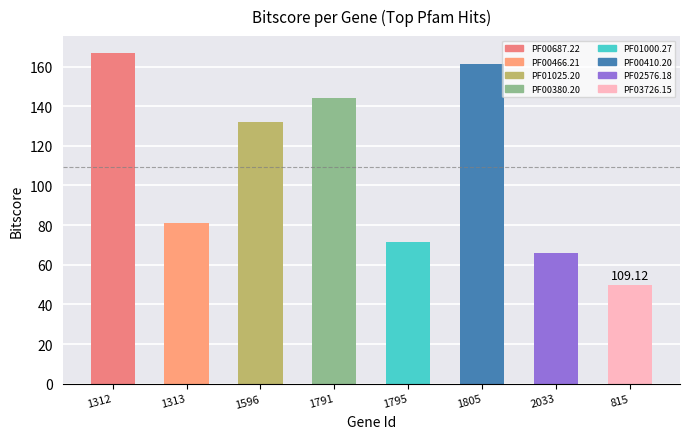

Reading left to right, what are all the values shown in this chart?

167.0	81.3	131.9	143.9	71.7	161.5	65.9	49.8